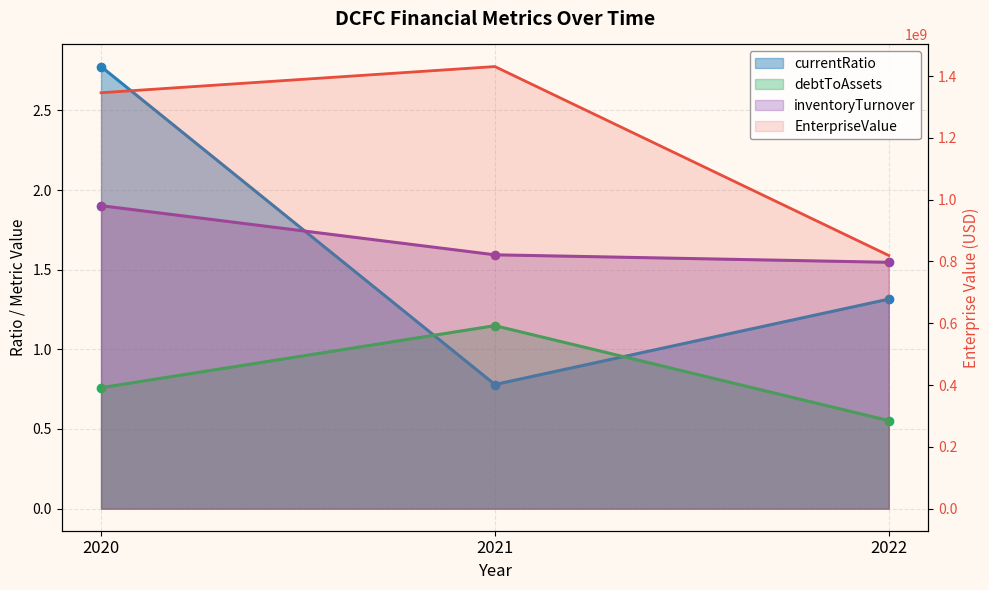

What is the maximum value shown in the chart?

1430983459.7